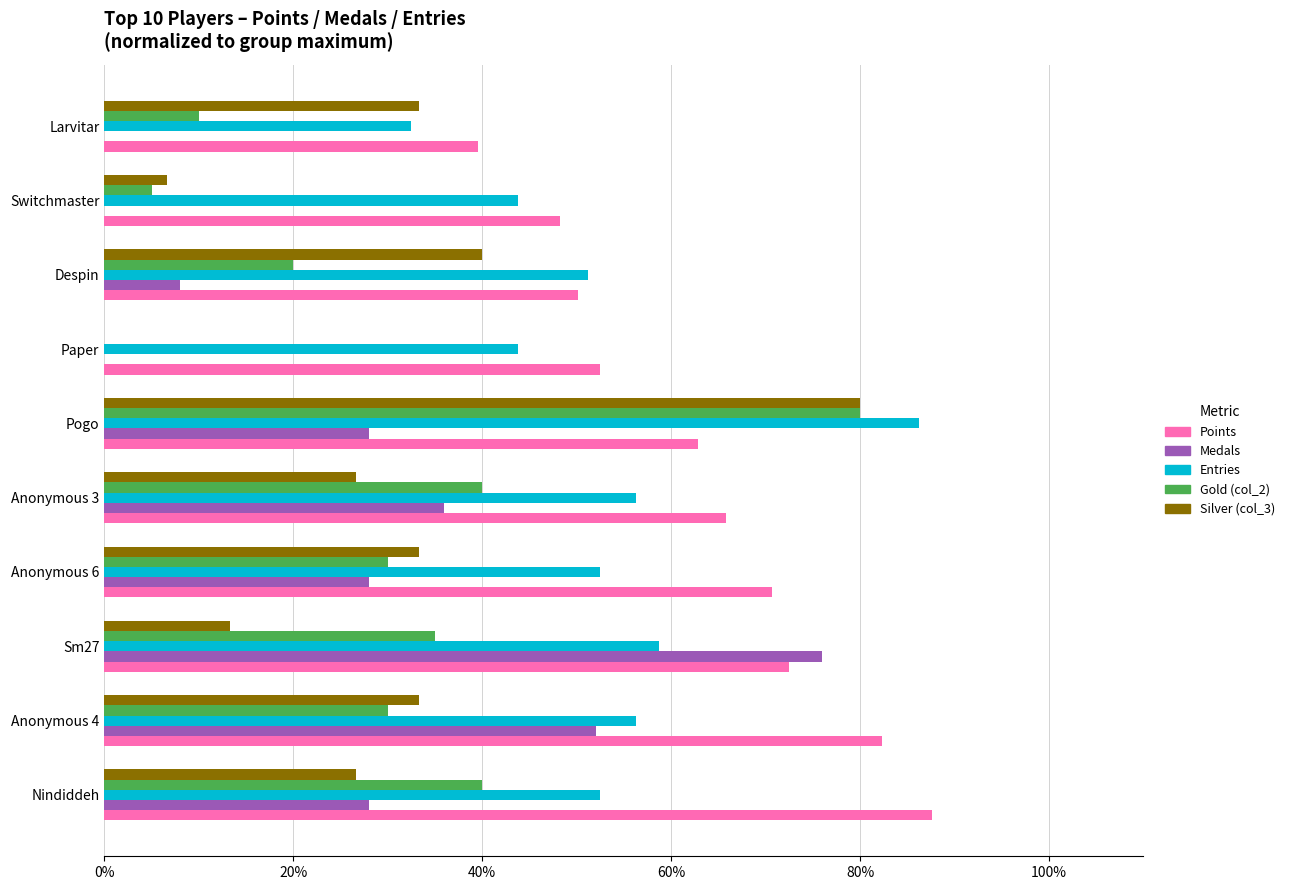

Is it true that Entries equals 86.2 at Pogo?

True